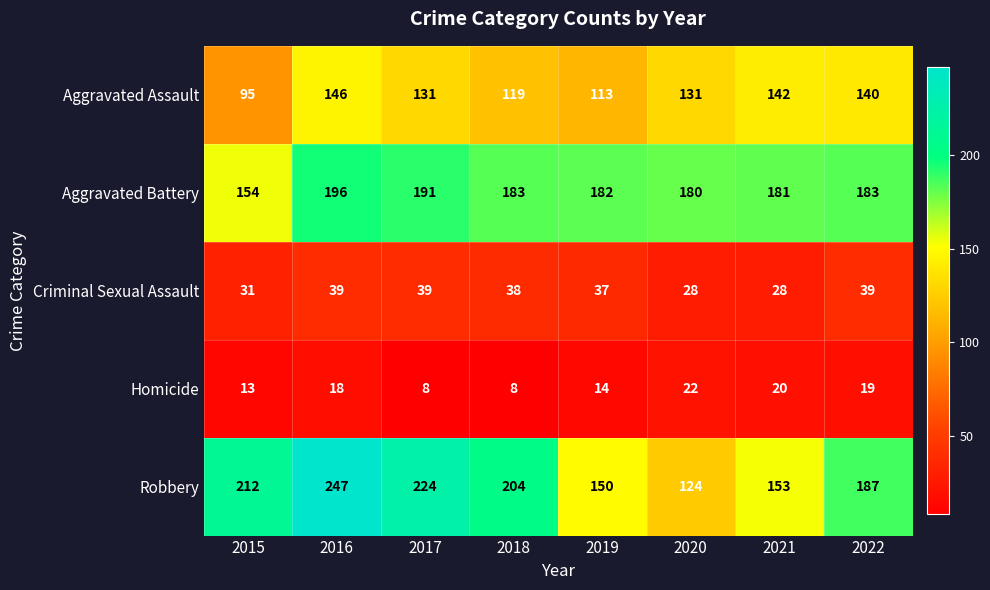

Which series has the largest range (max minus min)?

Robbery